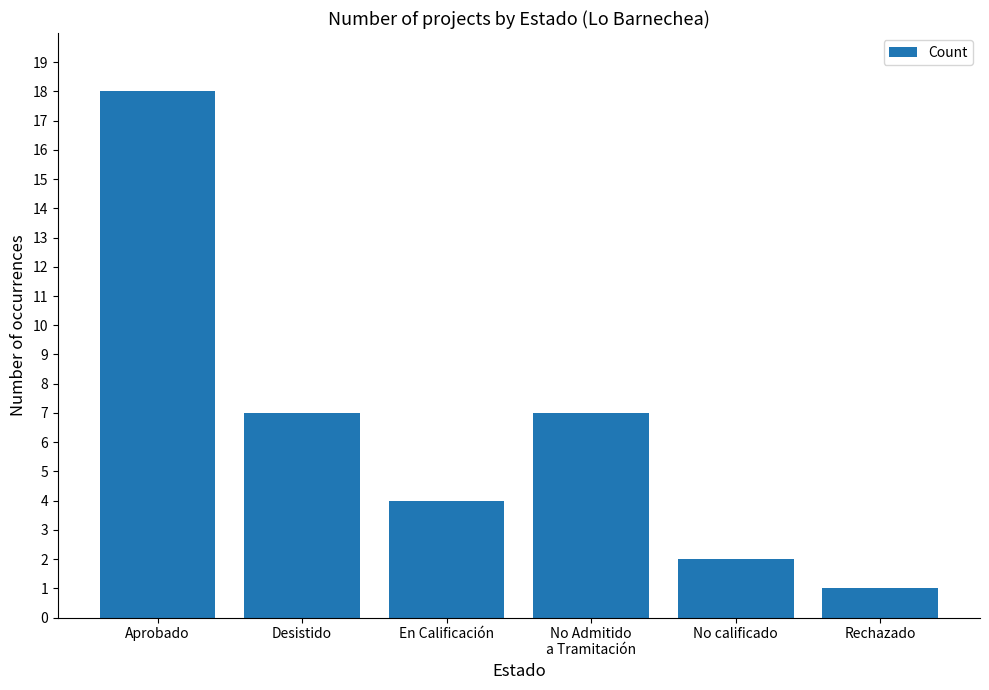

Is it true that the value at No calificado is 3?

False